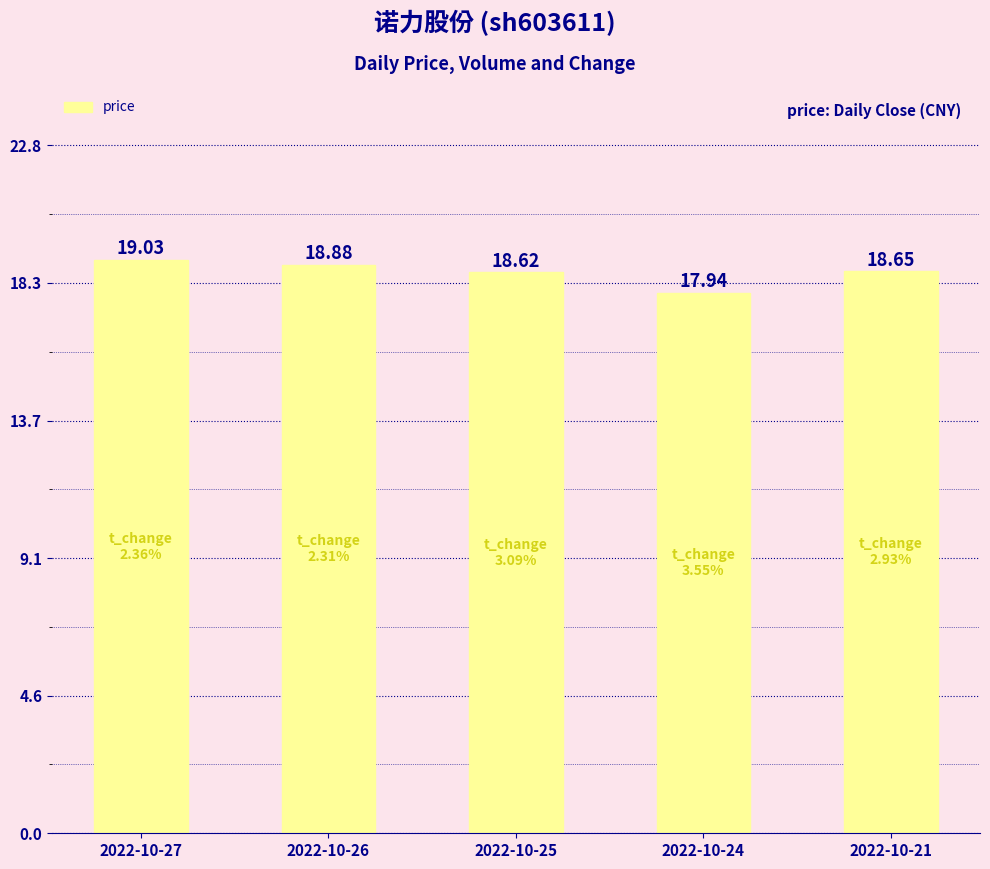

At which label is the value closest to 18?

2022-10-24